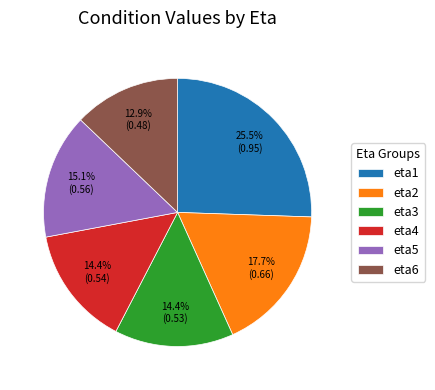

Which category has the biggest portion of the pie?

eta1